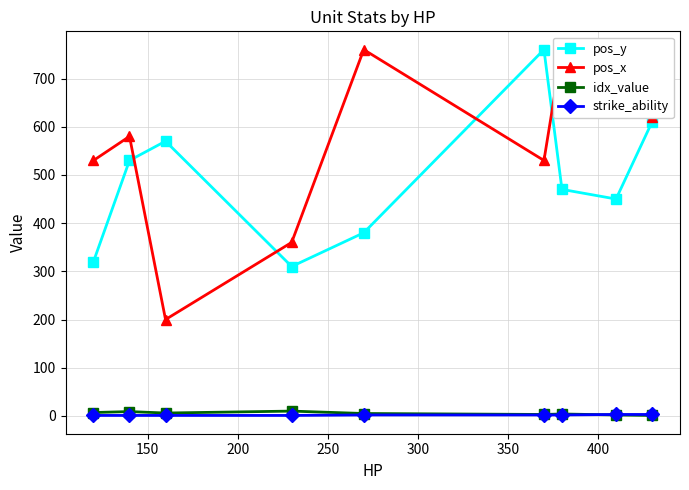

In pos_y, how many points are higher than both neighbors (excluding endpoints)?

2